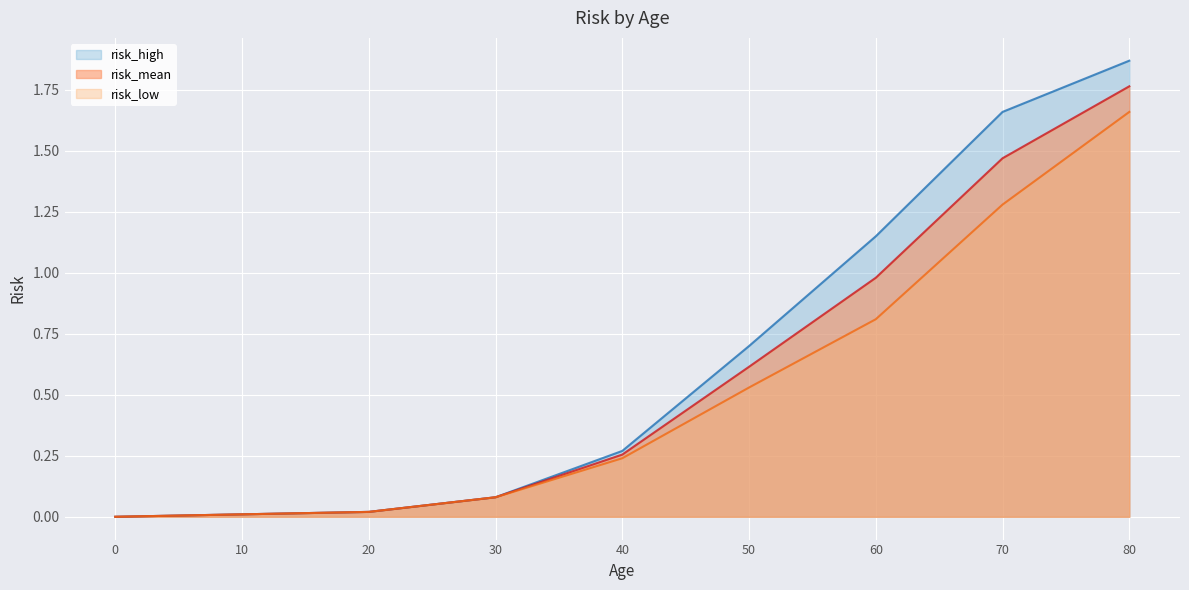

What is the value of the risk_high point at the 6th from the left?

0.7